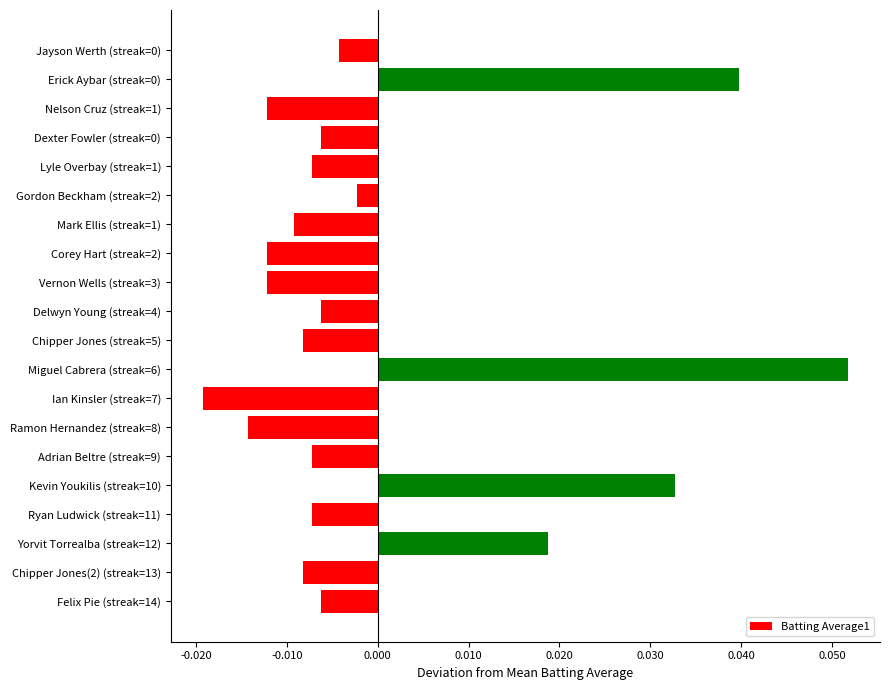

What is the label of the 10th bar from the top?

Delwyn Young (streak=4)